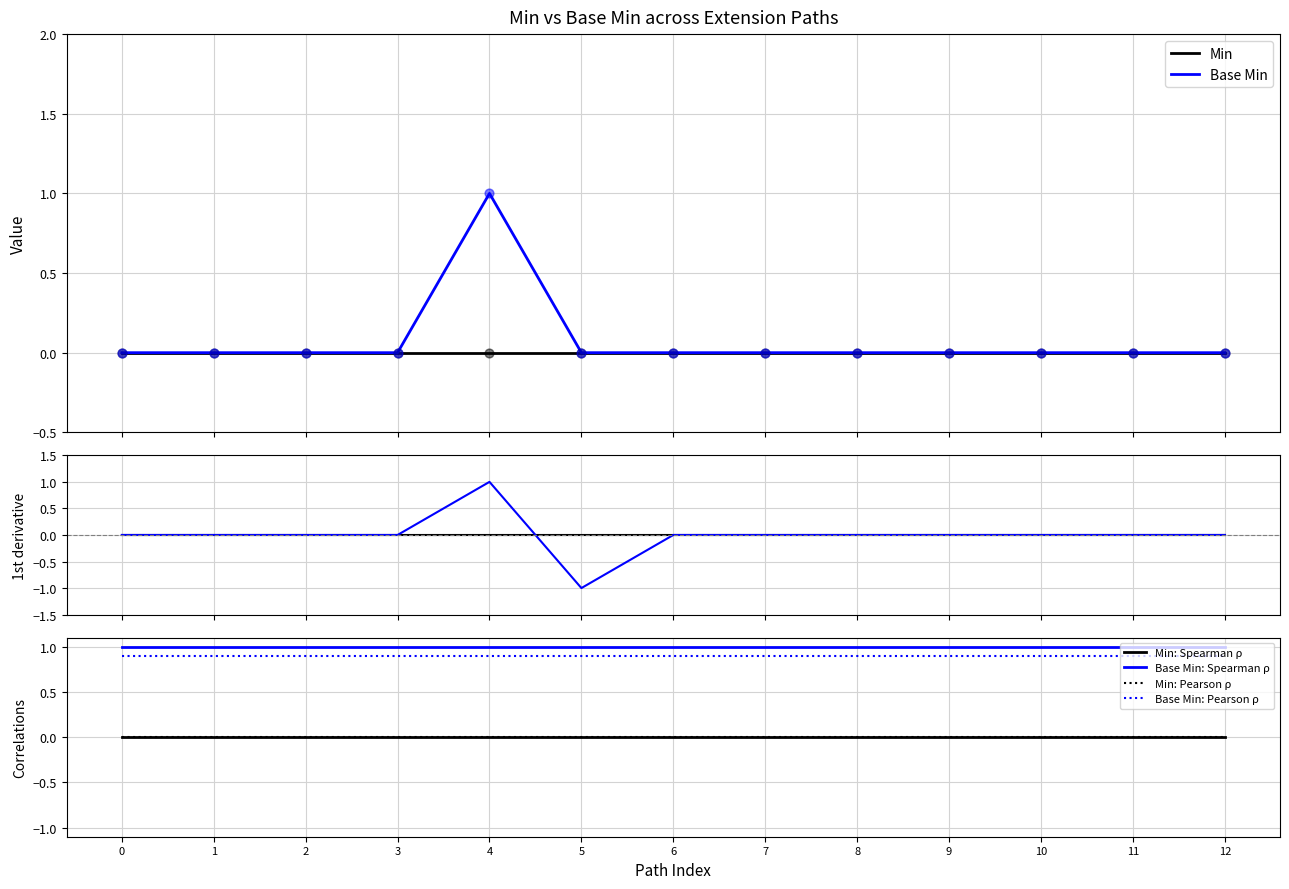

What is the total value across all series at 9?

1.9